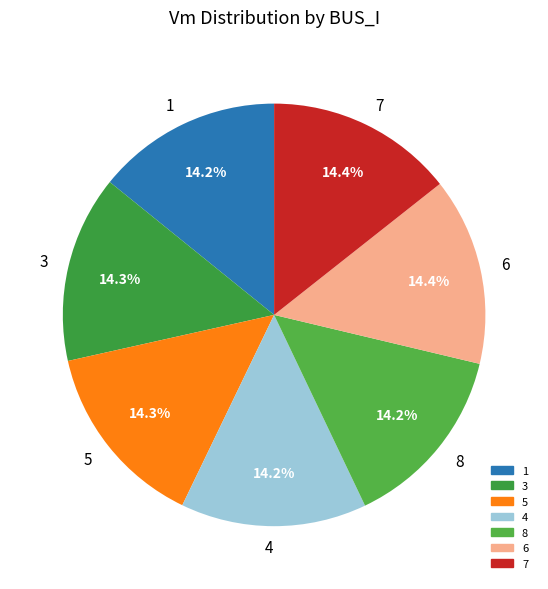

To the nearest percent, what is the average slice percentage?

14%